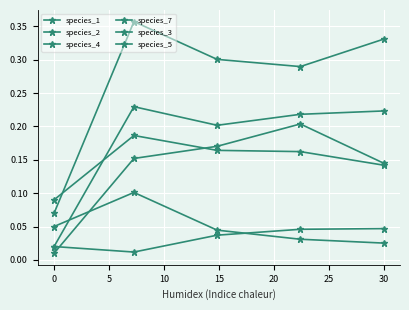

How many lines are shown in the chart?

6